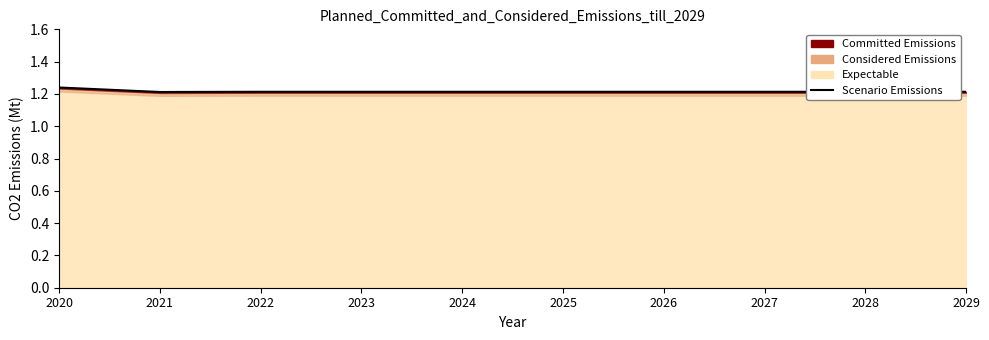

List the labels in order of value, largest first.

2020, 2022, 2024, 2026, 2028, 2029, 2027, 2025, 2023, 2021